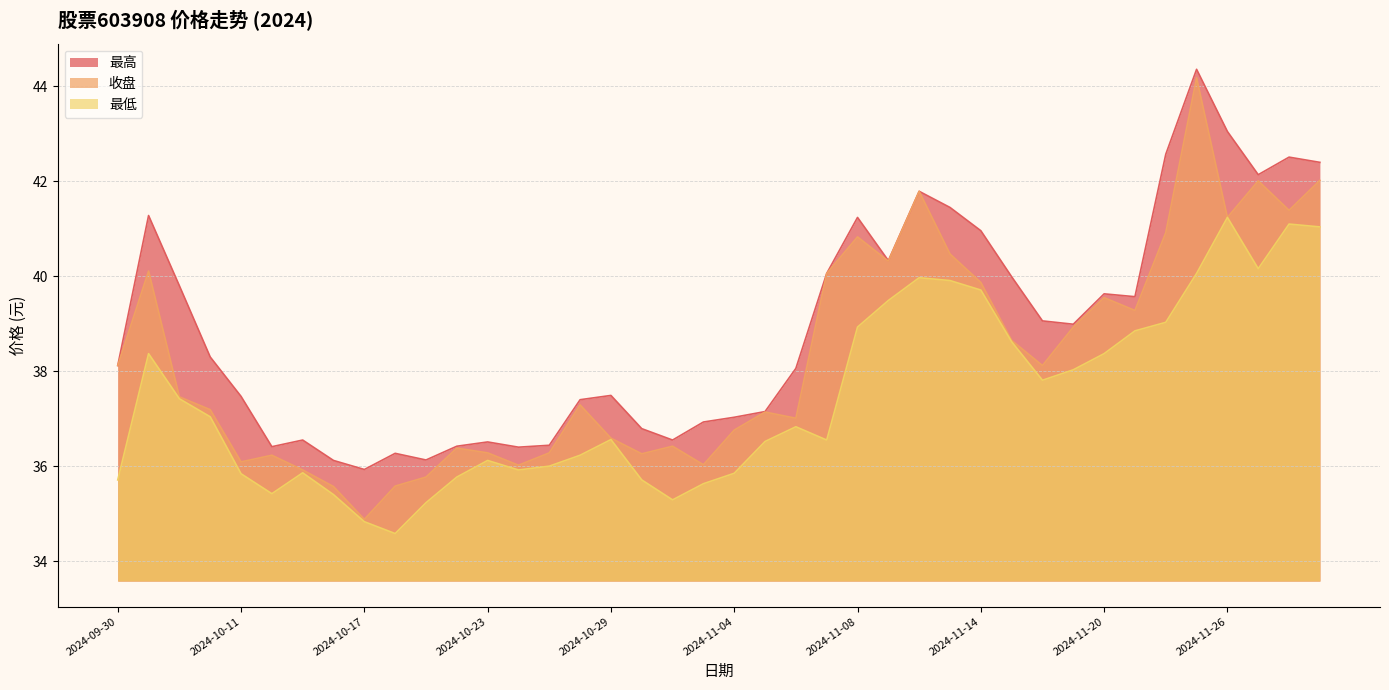

At 2024-11-04, list the series in order from smallest to largest.

最低, 收盘, 最高